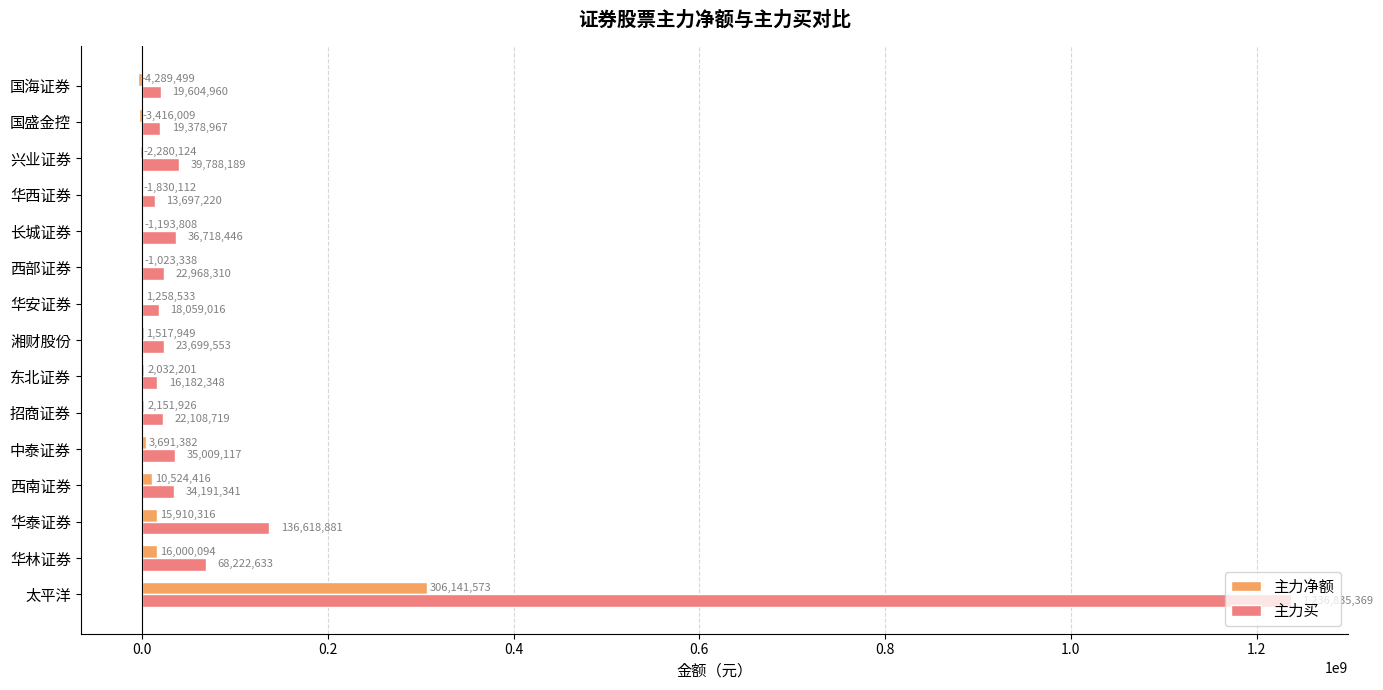

Where is 主力净额 nearest to the value 150926037?

华林证券